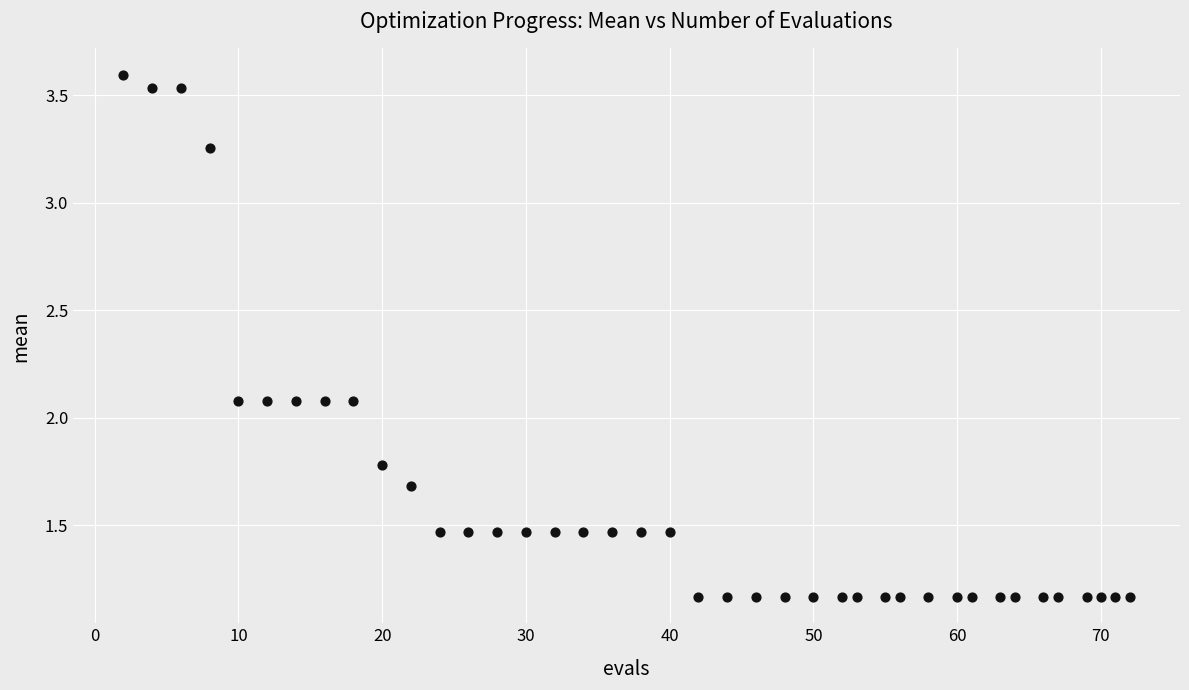

What is the range of X values (max minus min)?

70.0